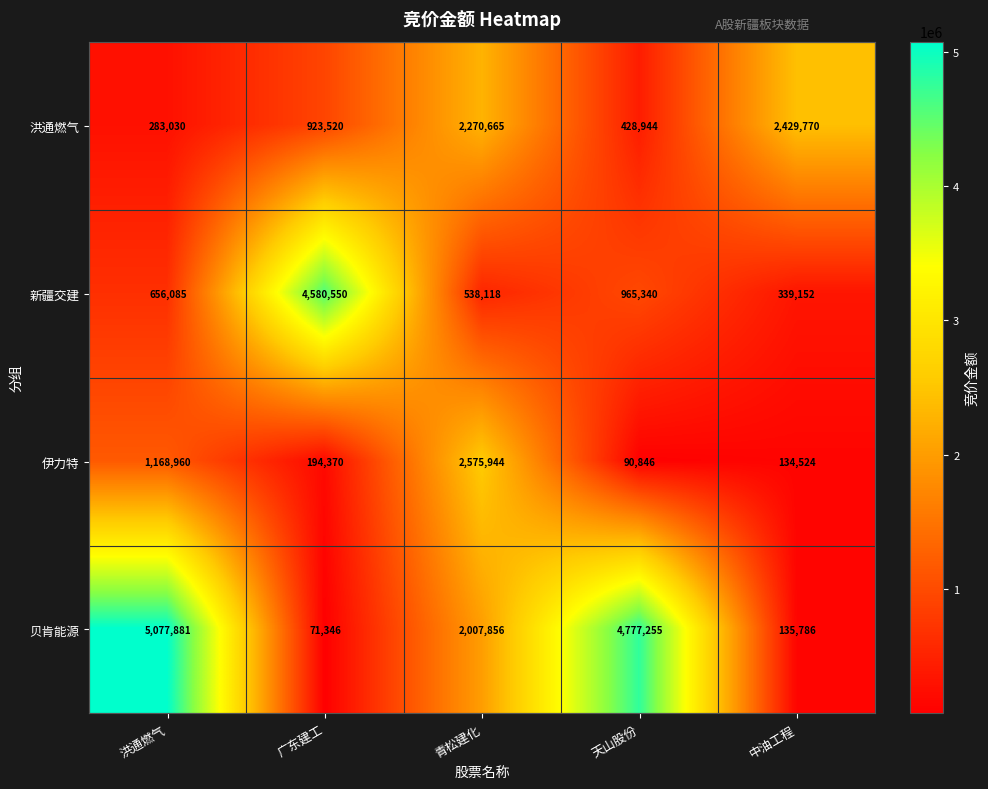

Reading right to left, list all the values displayed in this chart.

洪通燃气: 中油工程=2429770	天山股份=428944	青松建化=2270665	广东建工=923520	洪通燃气=283030
新疆交建: 中油工程=339152	天山股份=965340	青松建化=538118	广东建工=4580550	洪通燃气=656085
伊力特: 中油工程=134524	天山股份=90846	青松建化=2575944	广东建工=194370	洪通燃气=1168960
贝肯能源: 中油工程=135786	天山股份=4777255	青松建化=2007856	广东建工=71346	洪通燃气=5077881